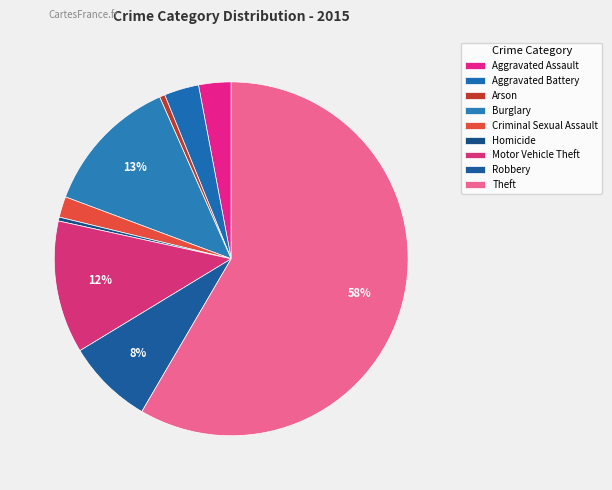

Combined, do Aggravated Assault and Motor Vehicle Theft account for over 50%?

No